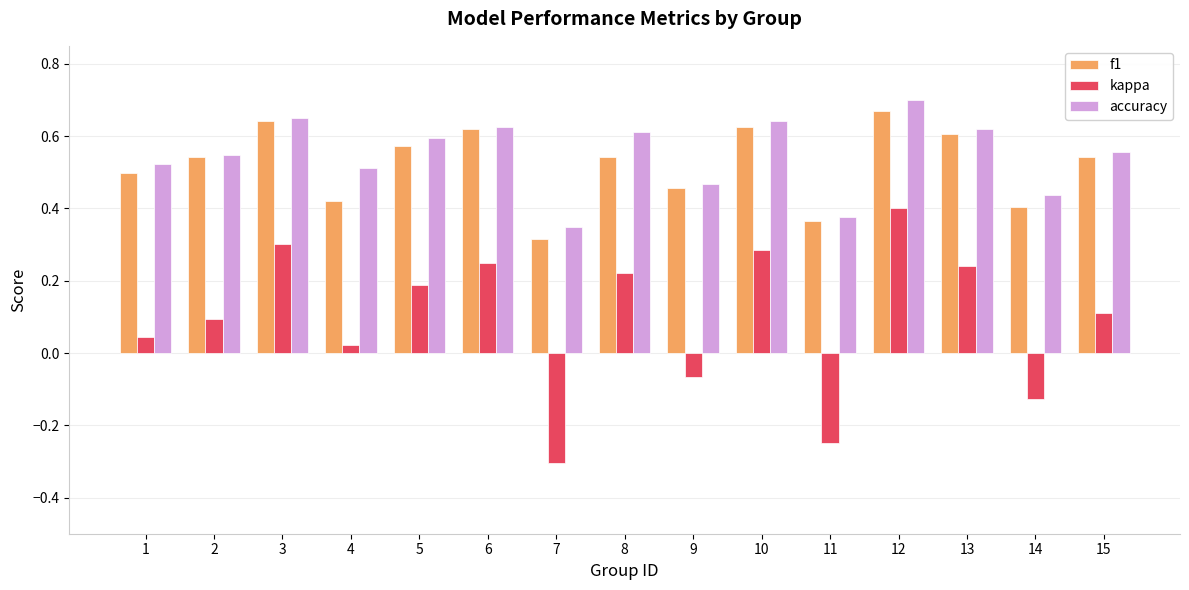

Count the number of data series in this chart.

3